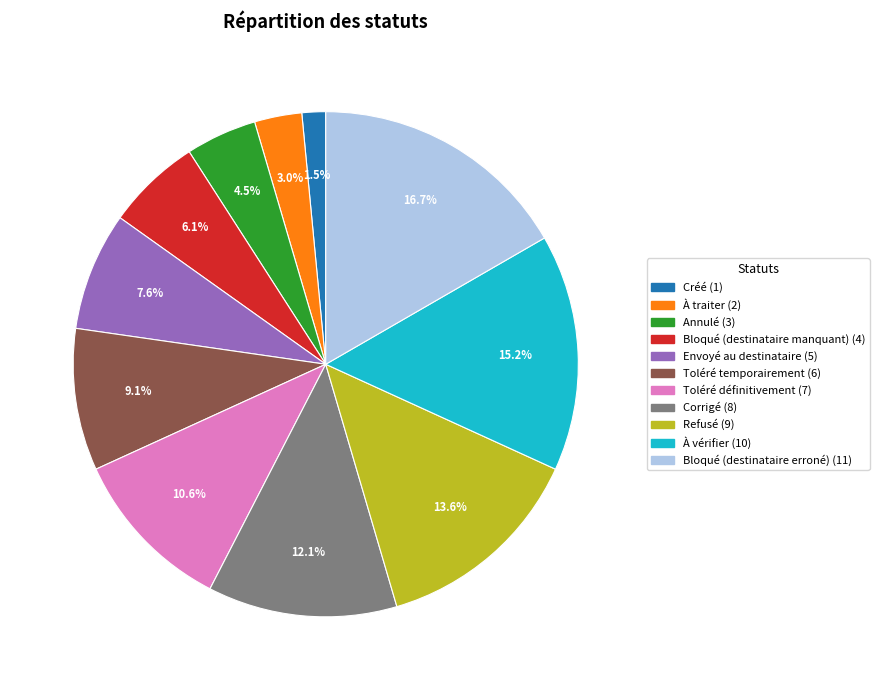

What percentage do Toléré temporairement and Créé together represent?

10.6%